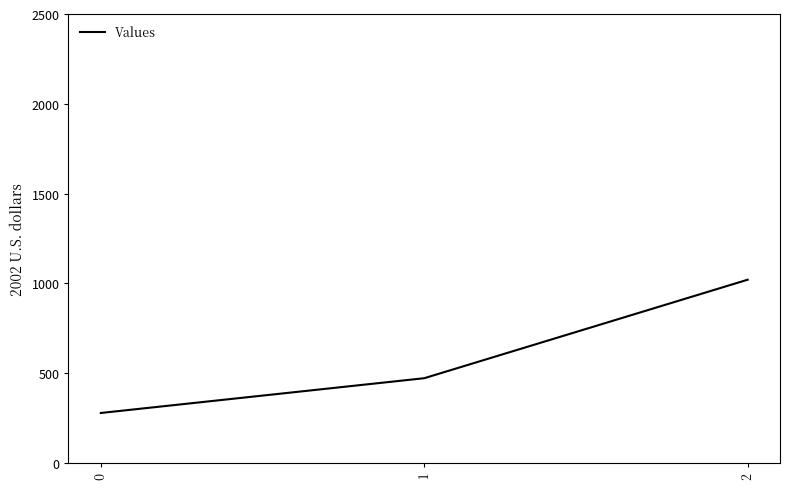

How many series are shown in this chart?

1